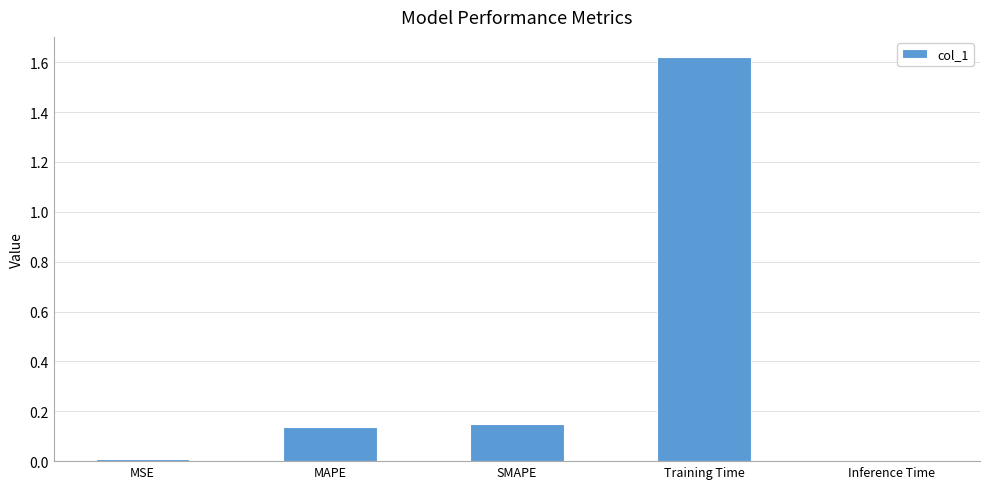

What is the label of the 2nd bar from the left?

MAPE